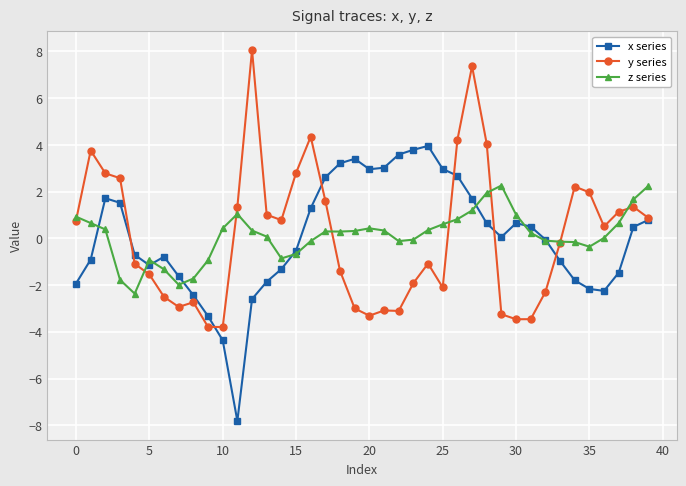

What is the average value of the z series series?

0.1